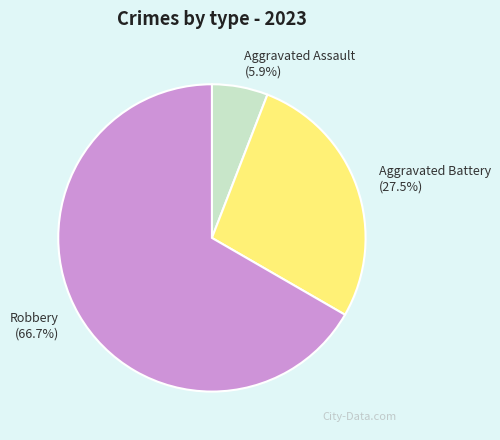

Count the number of slices in the pie.

3